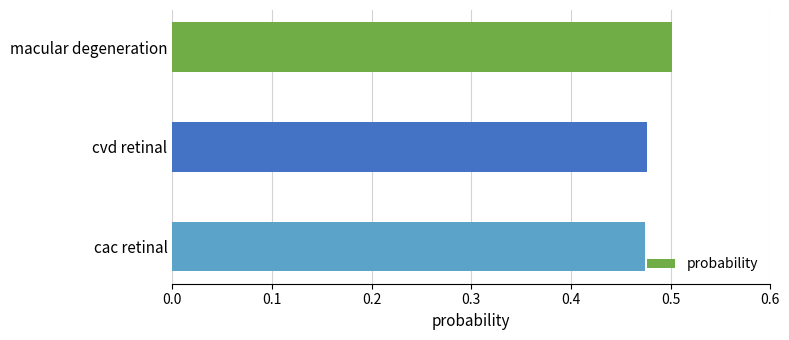

At which category does the chart reach its peak across all series?

macular degeneration